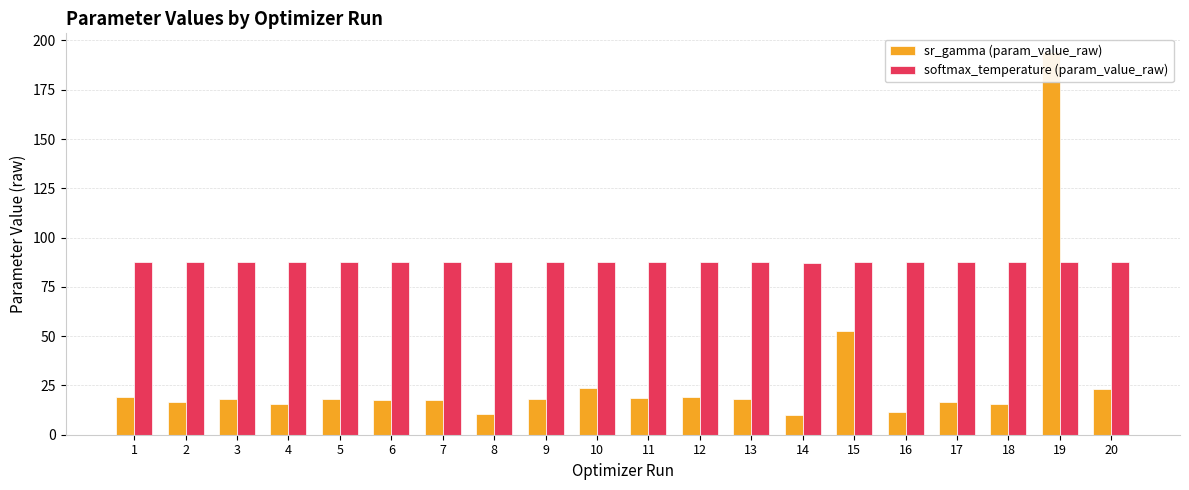

How many data points does each series have?

20